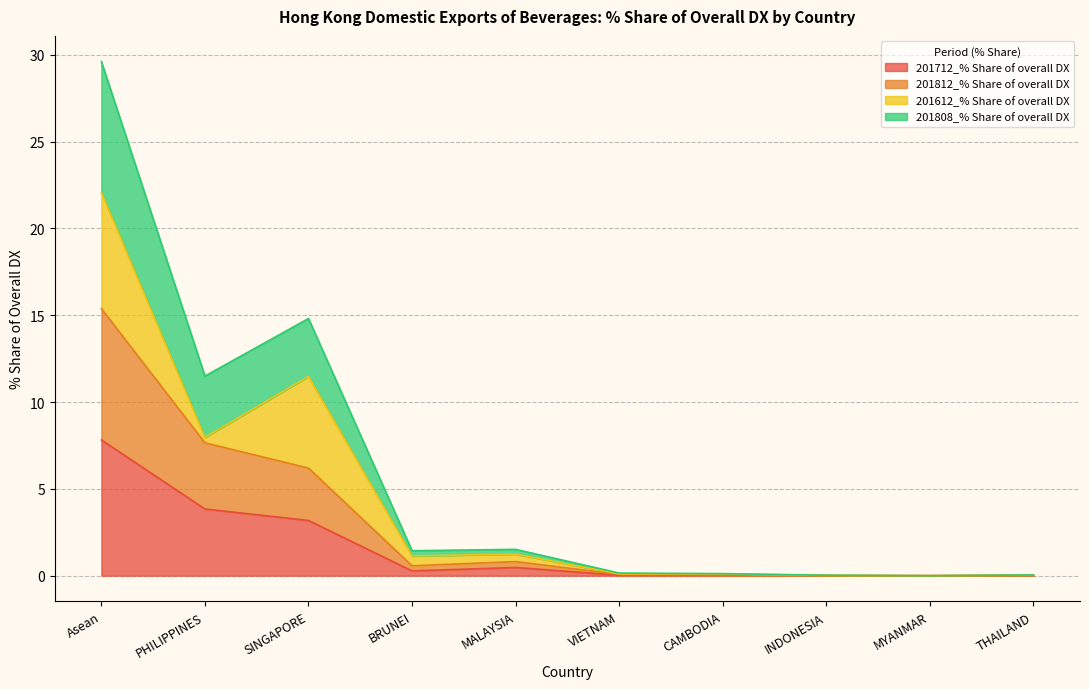

At which label does 201808_% Share of overall DX reach its minimum?

MYANMAR